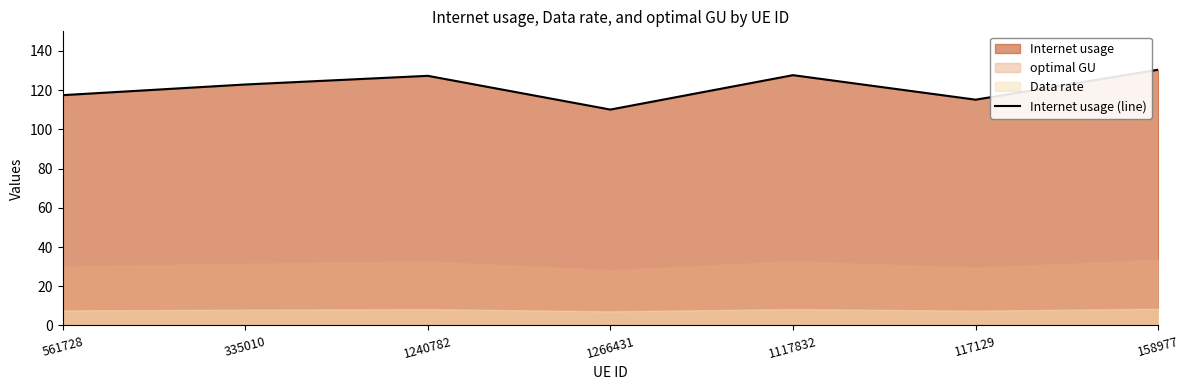

Approximately how many times larger is the value at 1266431 compared to 117129?

1.0